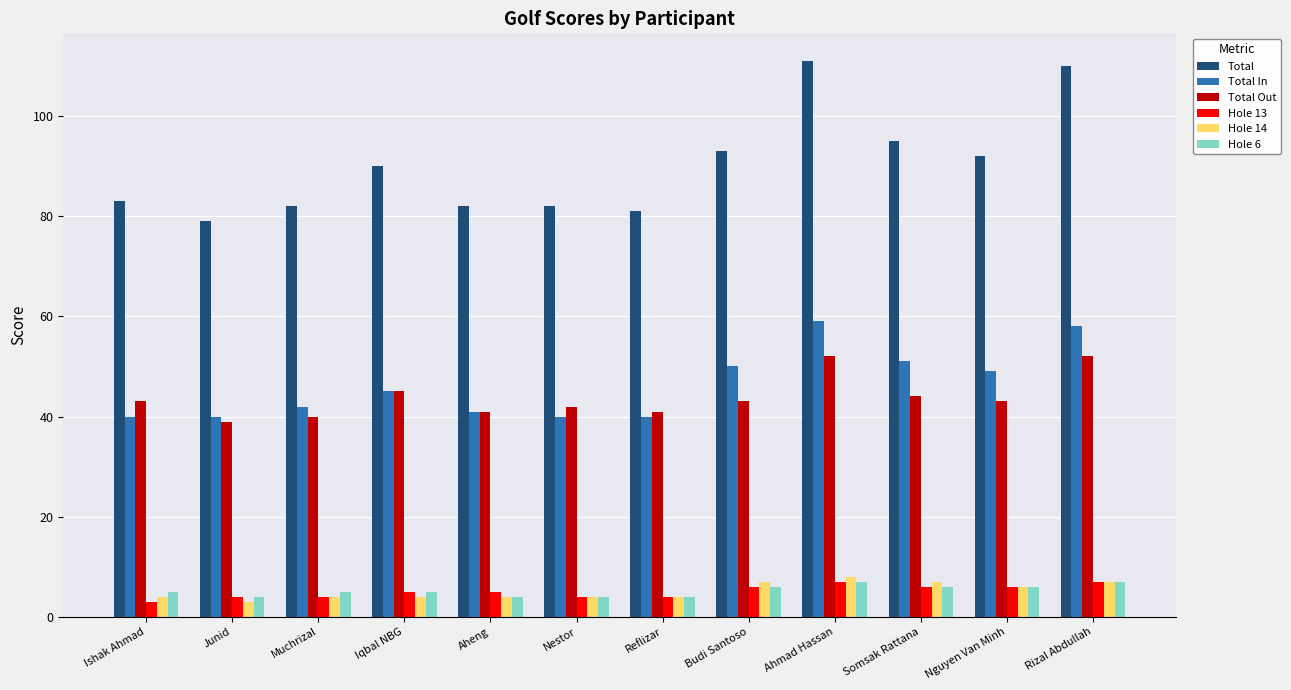

What is the minimum value for Total Out?

39